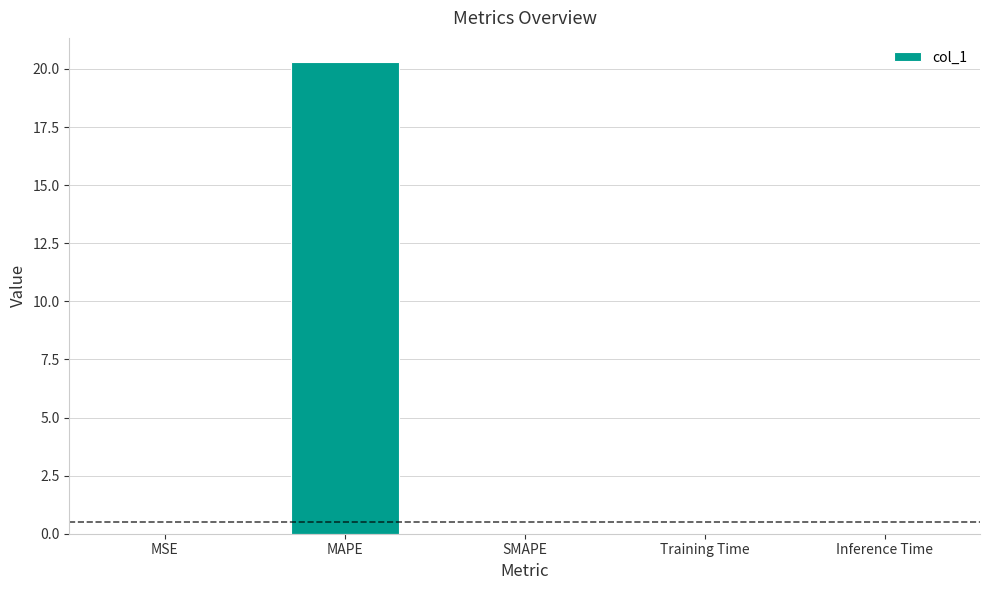

What is the greatest value displayed?

20.3